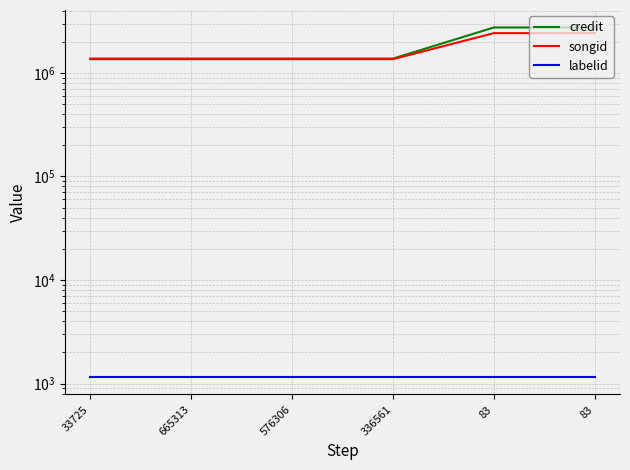

What is the sum of all songid values?

10275990